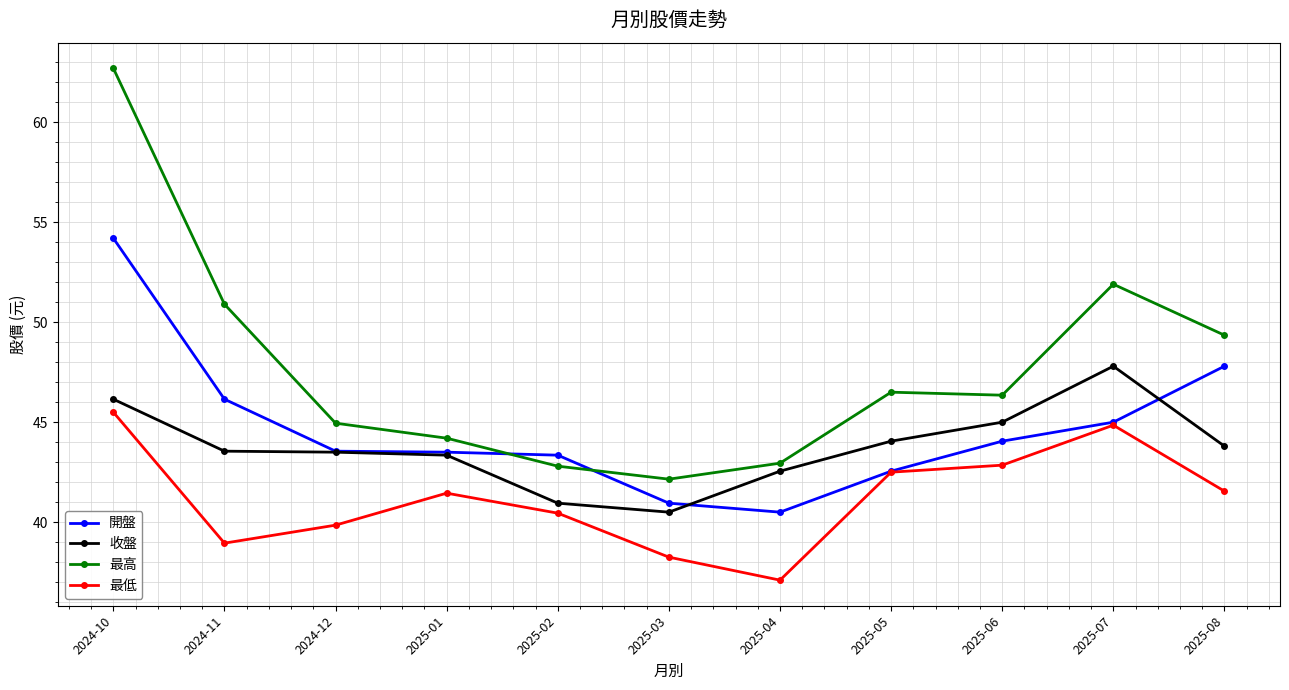

Where is the first local minimum for 最高?

2025-03